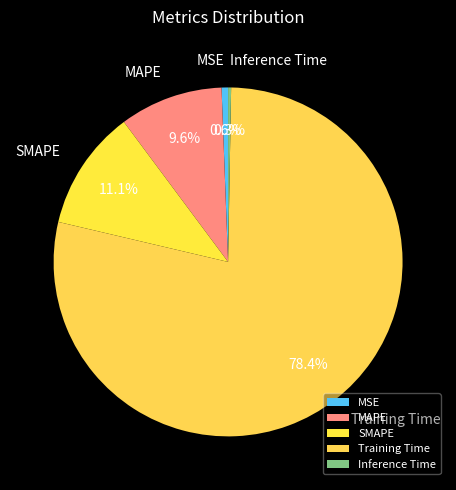

What is the total percentage of MSE and Inference Time?

0.9%